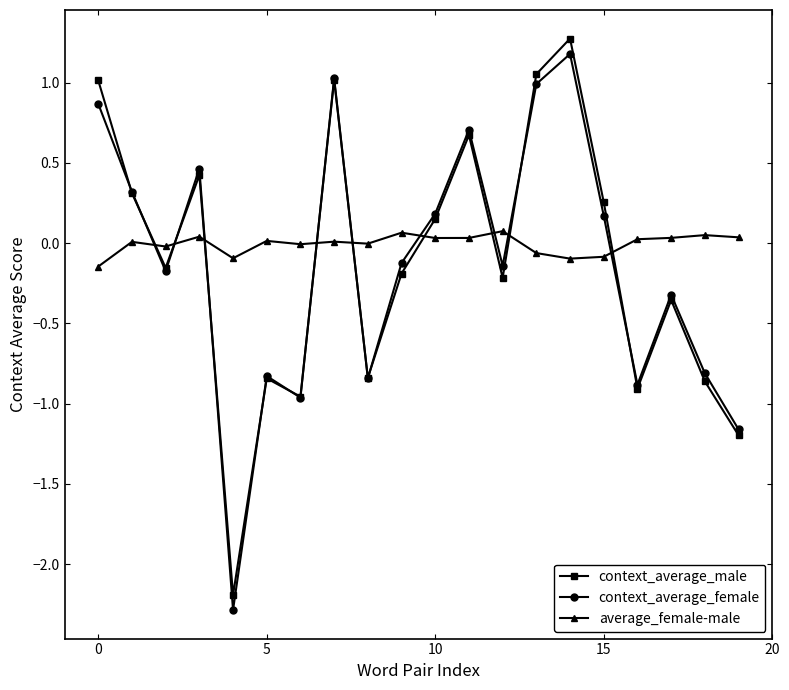

What is the highest value of the context_average_male series?

1.3